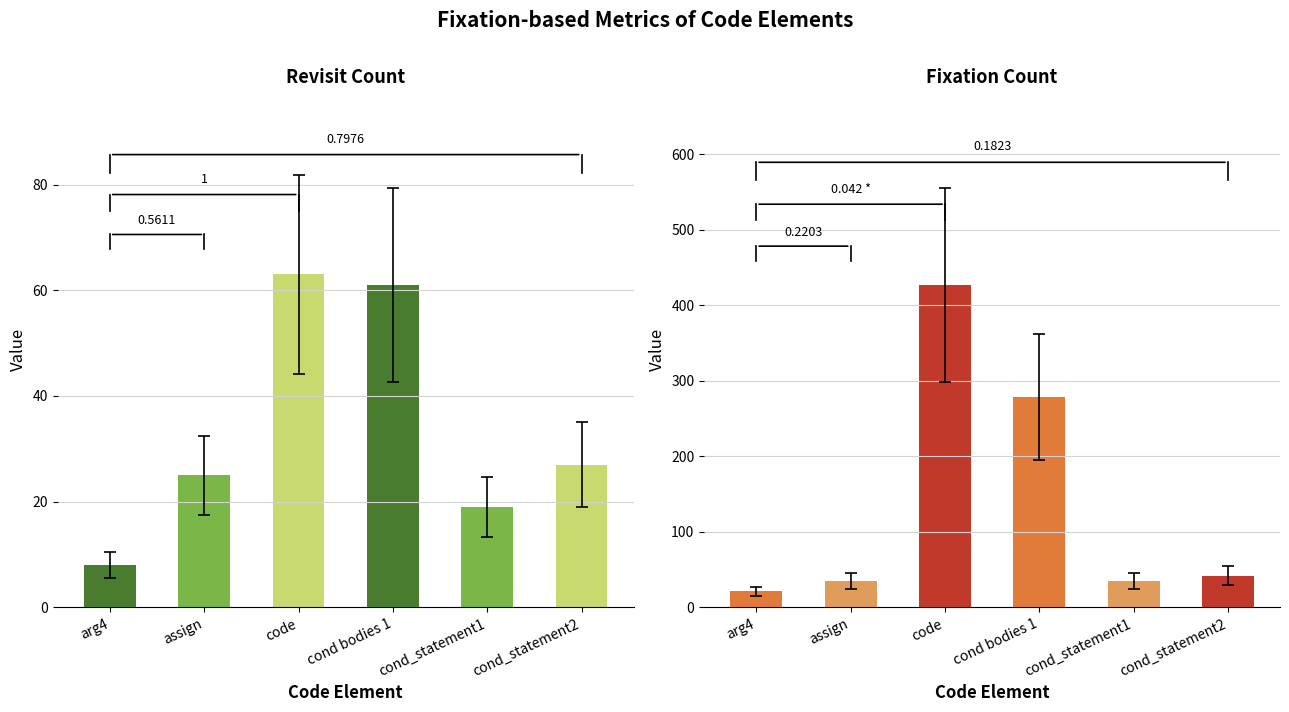

List the series in order of their overall mean, lowest first.

Revisit count, Fixation count